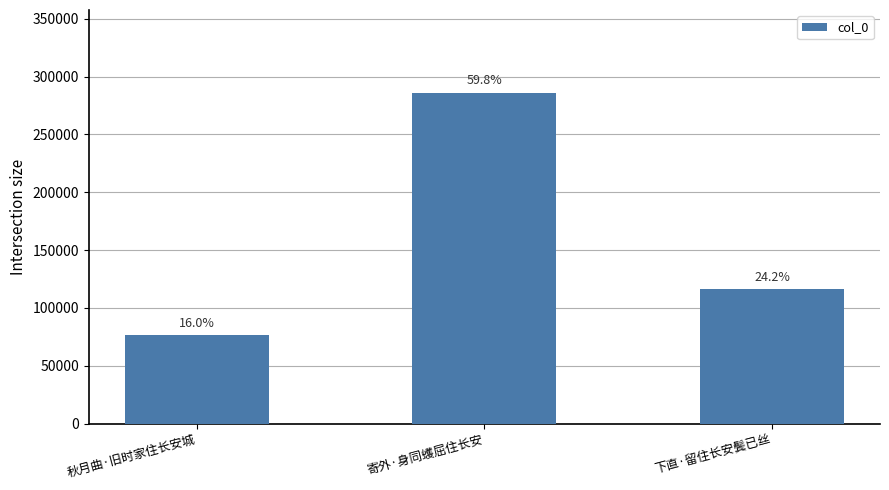

What is the sum of the values at 下直·留住长安鬓已丝 and 寄外·身同蠖屈住长安?

401964